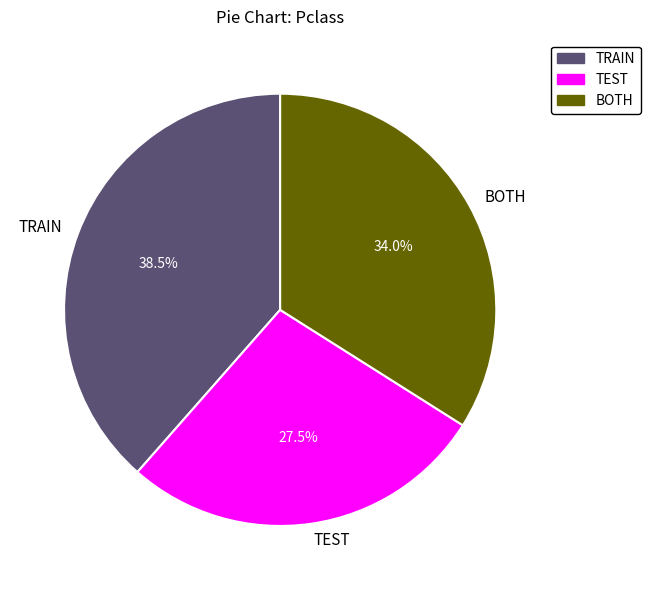

Is there a majority slice in this chart?

No